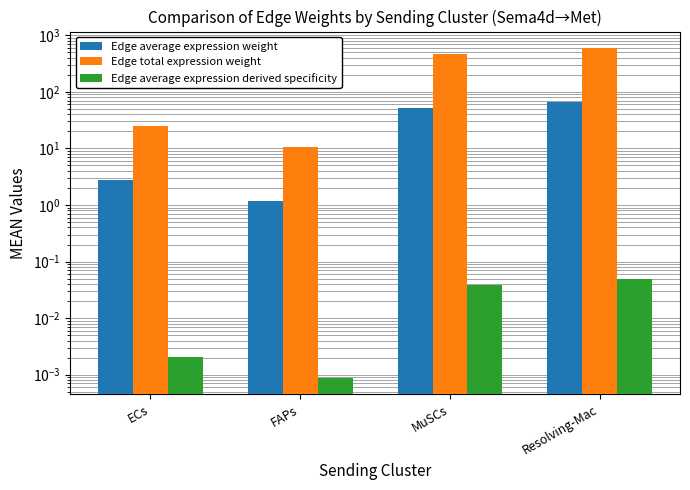

Is the value of Edge total expression weight at Resolving-Mac greater than the value of Edge average expression derived specificity at Resolving-Mac?

Yes